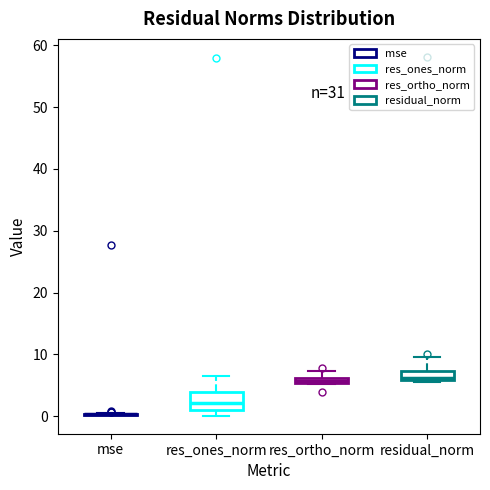

Where is the lower edge of the box for res_ones_norm on the y-axis? The values are not printed on the chart, so give them approximately, as read against the axis.

1